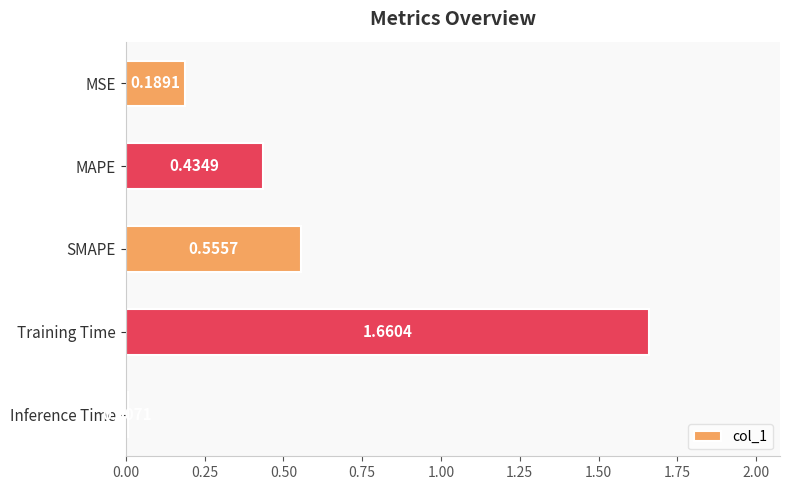

Which category has the lowest value across all series?

Inference Time